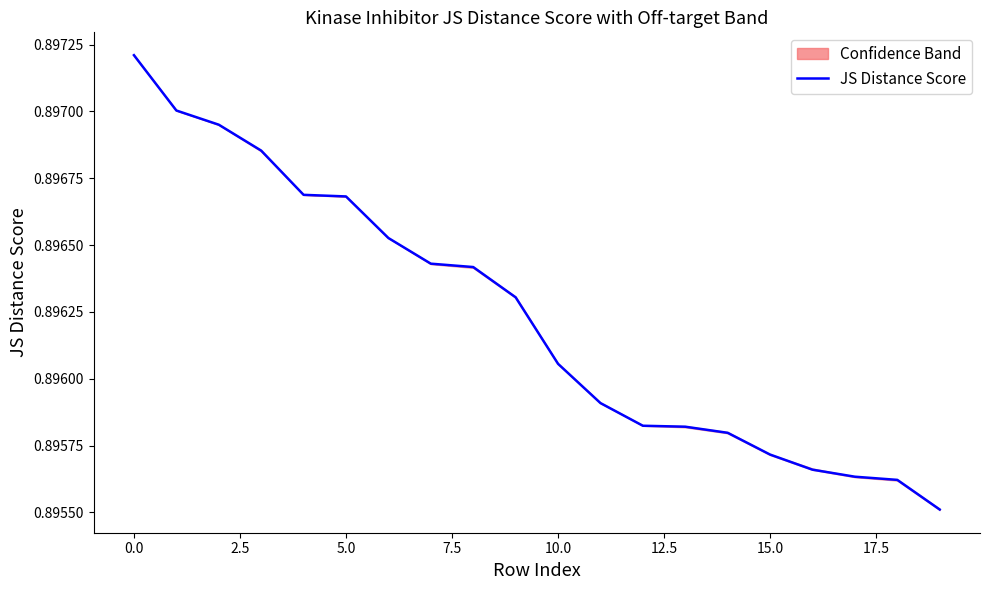

Which has a higher value, 17 or 14?

14